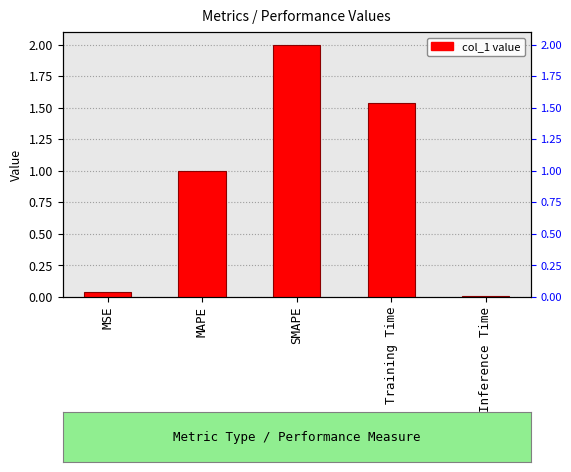

How many values are below 1?

2